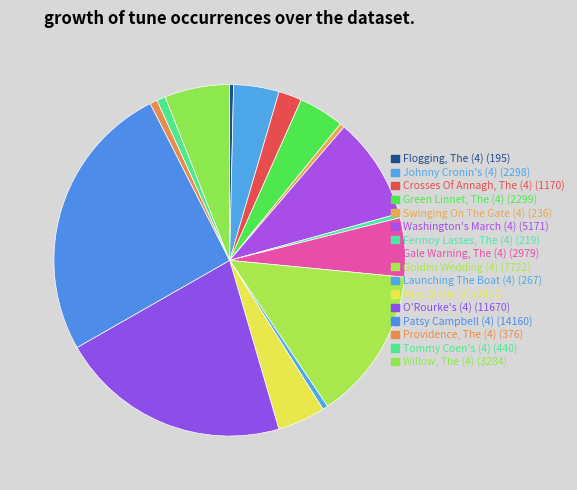

Count the number of slices in the pie.

16